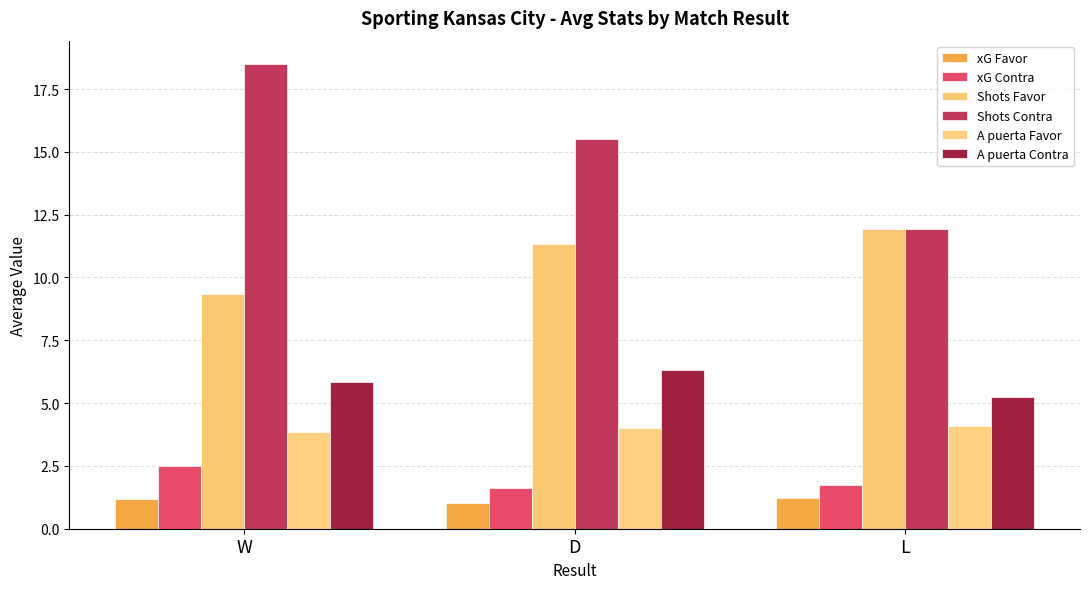

What is the label of the 3rd bar from the left?

L